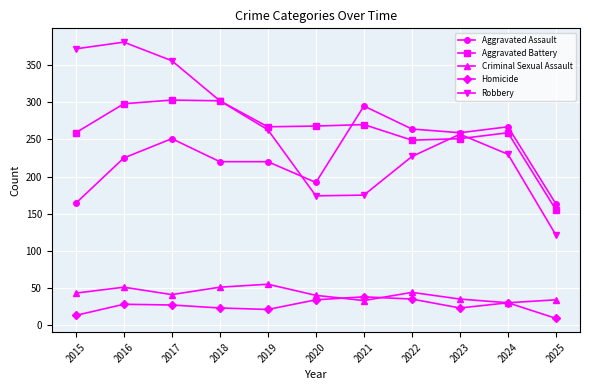

What is the value of the Homicide point at the 11th from the left?

9